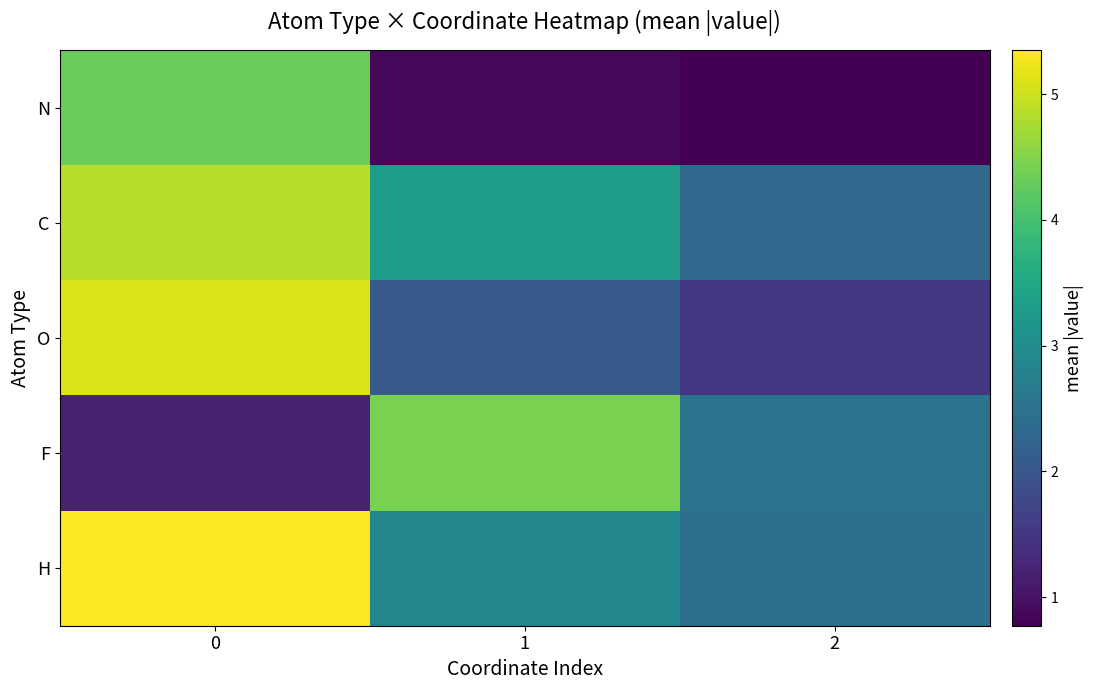

Reading left to right, transcribe all the data shown in this chart.

N: 0=4.3	1=0.9	2=0.8
C: 0=4.9	1=3.3	2=2.3
O: 0=5.1	1=2.1	2=1.5
F: 0=1.2	1=4.4	2=2.5
H: 0=5.4	1=2.9	2=2.5